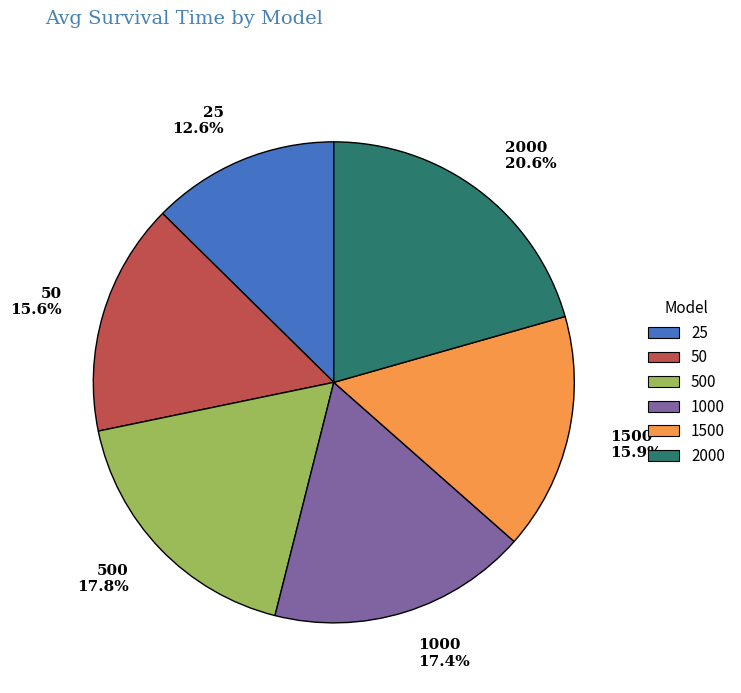

Combined, what portion of the pie is 500 17.8% and 25 12.6%?

30.4%